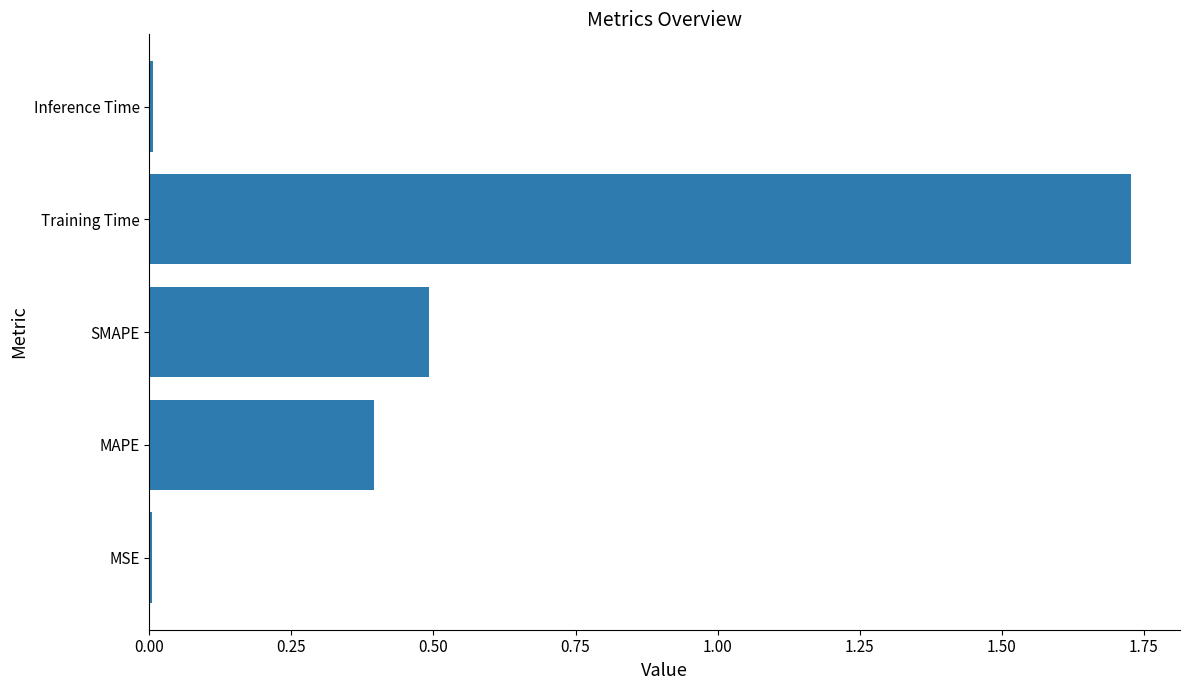

Which has a higher value, MAPE or Training Time?

Training Time